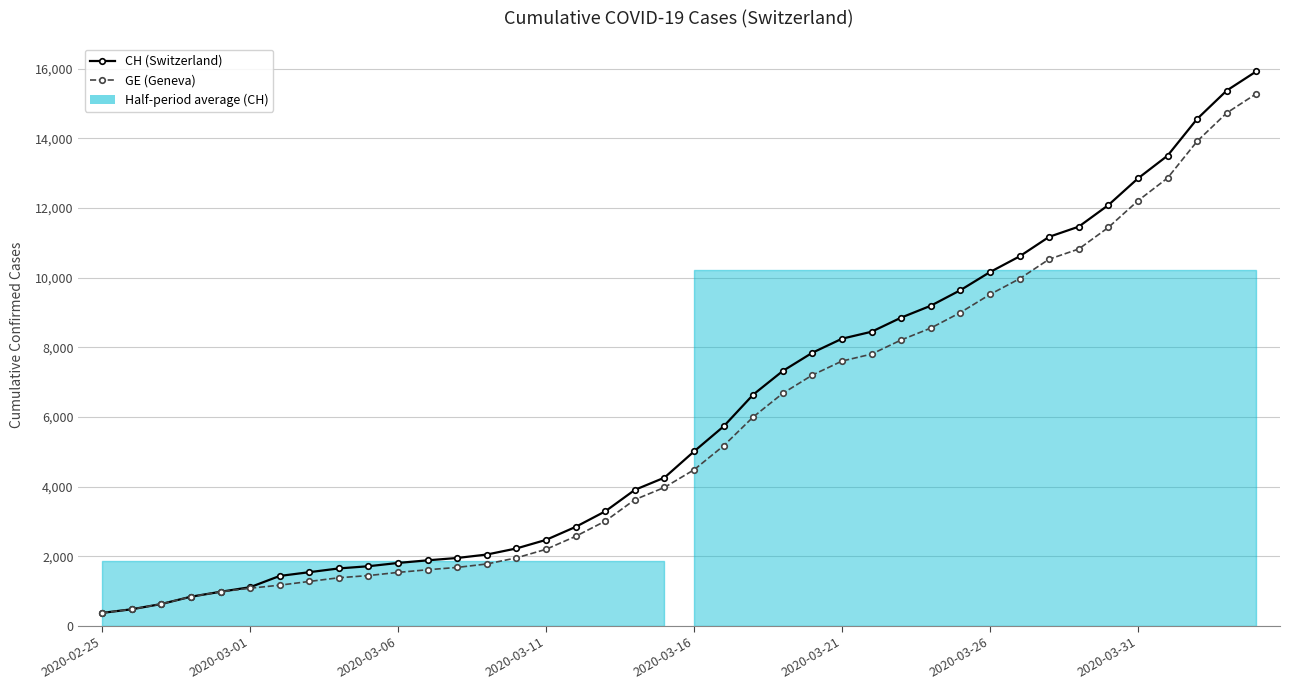

True or false: GE (Geneva) has more than 2 points higher than both neighbors.

False